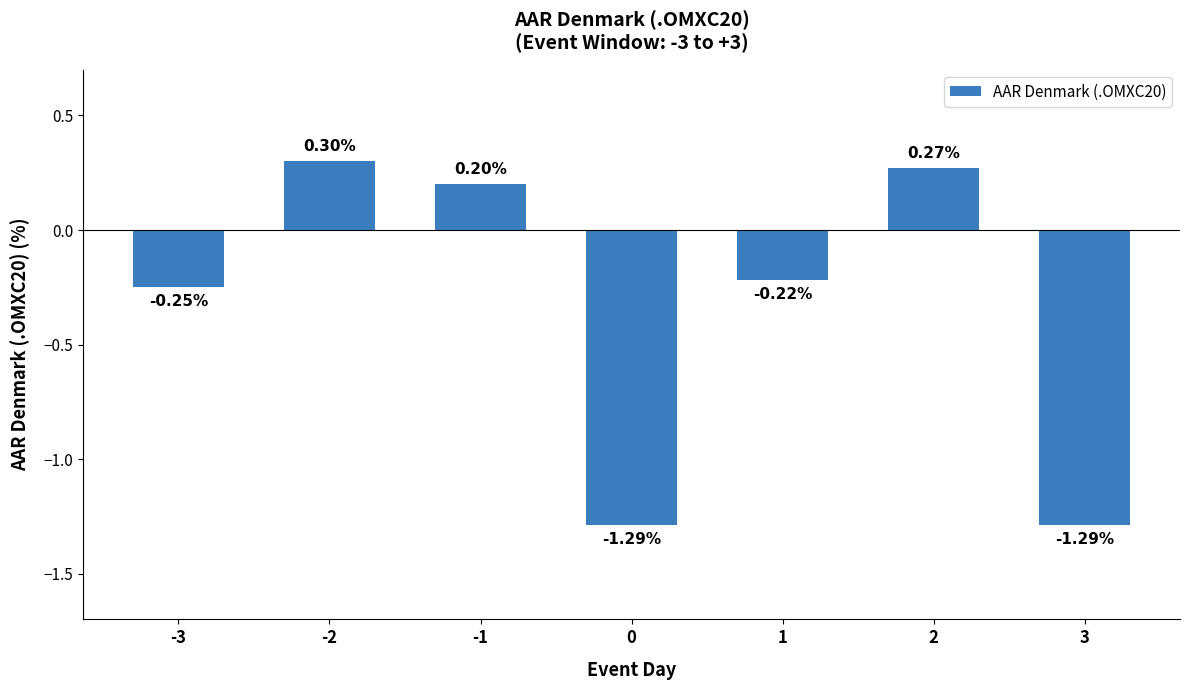

How many values are below 0?

4